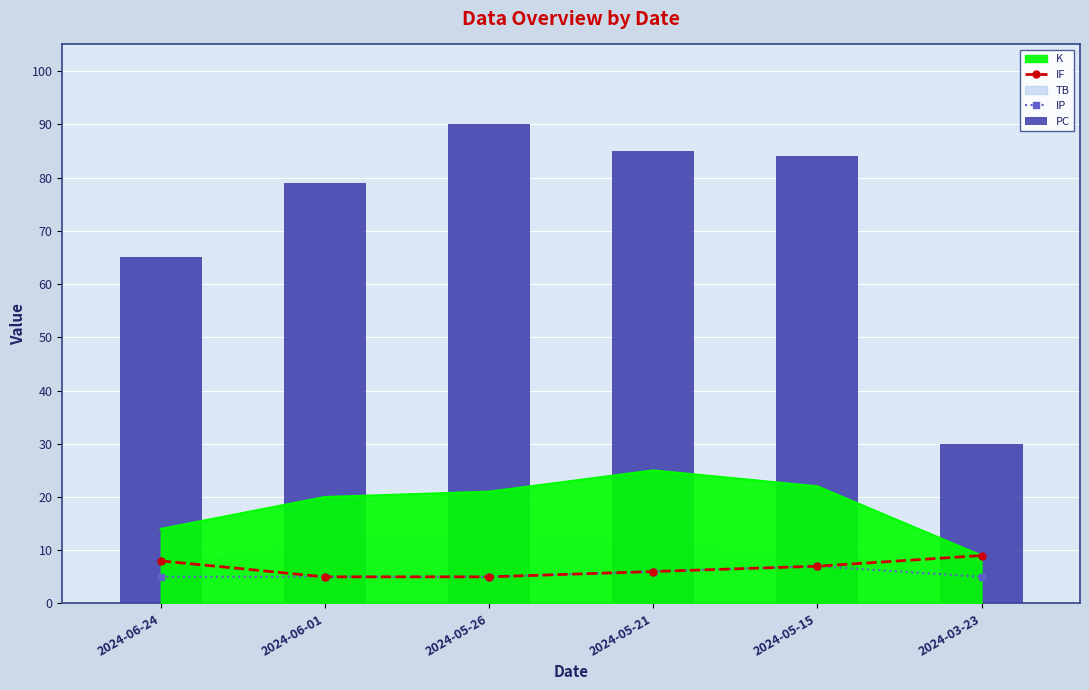

At which category is the sum across all series the highest?

2024-05-26